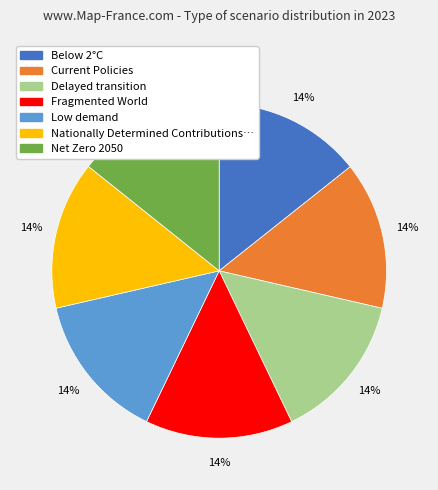

To the nearest percent, what is the average slice percentage?

14%